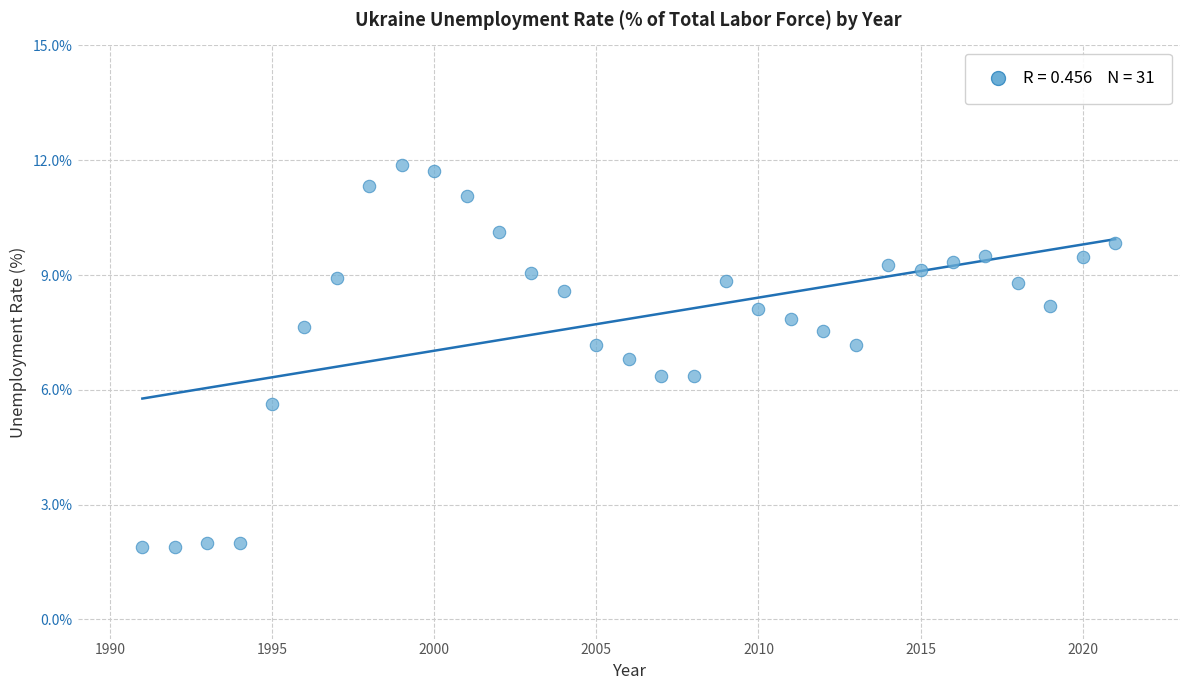

What is the range of X values (max minus min)?

30.0